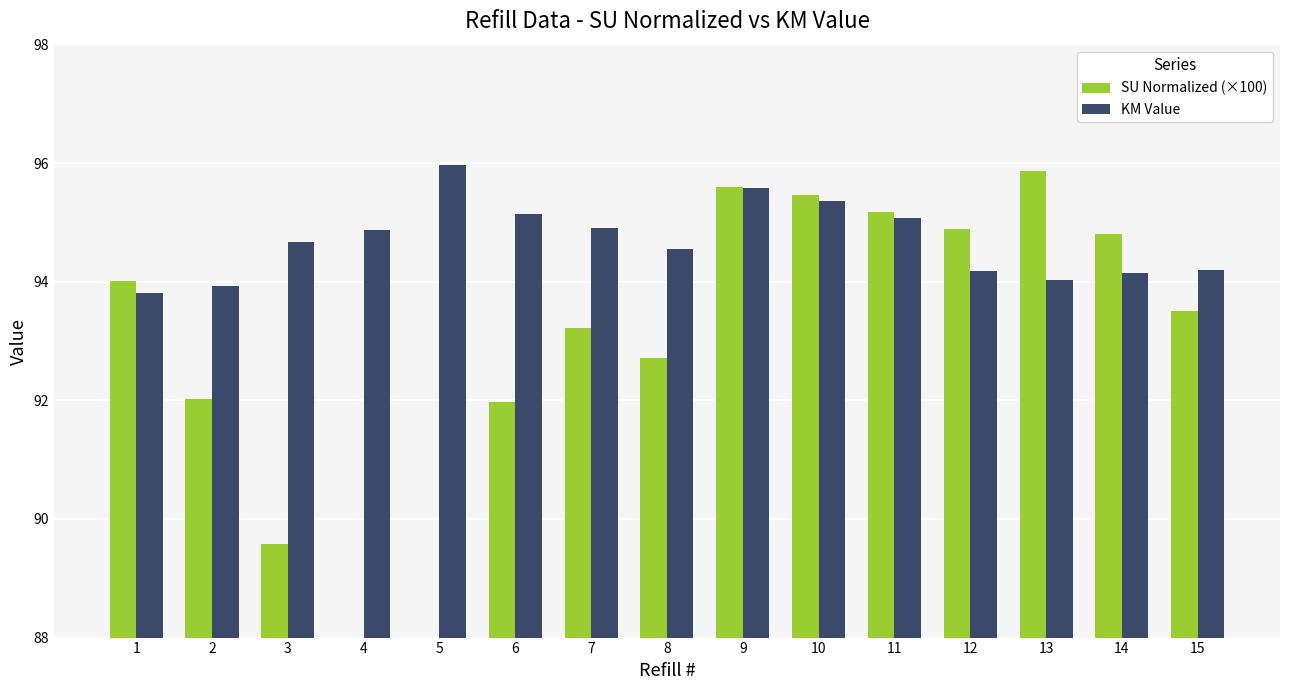

Is it true that KM Value equals 94.9 at 7?

True